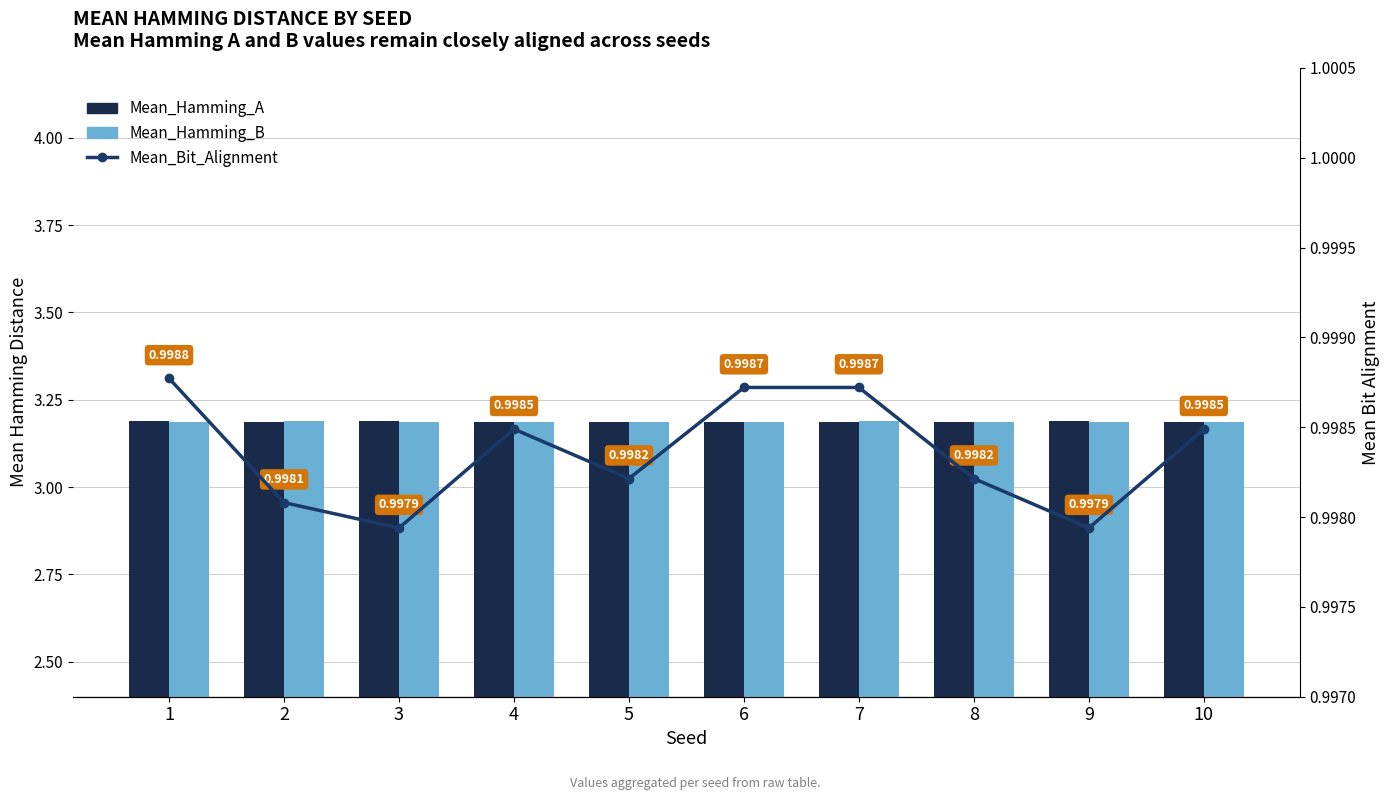

Reading left to right, what are all the values shown in this chart?

Mean_Hamming_A: 3.2	3.2	3.2	3.2	3.2	3.2	3.2	3.2	3.2	3.2
Mean_Hamming_B: 3.2	3.2	3.2	3.2	3.2	3.2	3.2	3.2	3.2	3.2
Mean_Bit_Alignment: 1.0	1.0	1.0	1.0	1.0	1.0	1.0	1.0	1.0	1.0